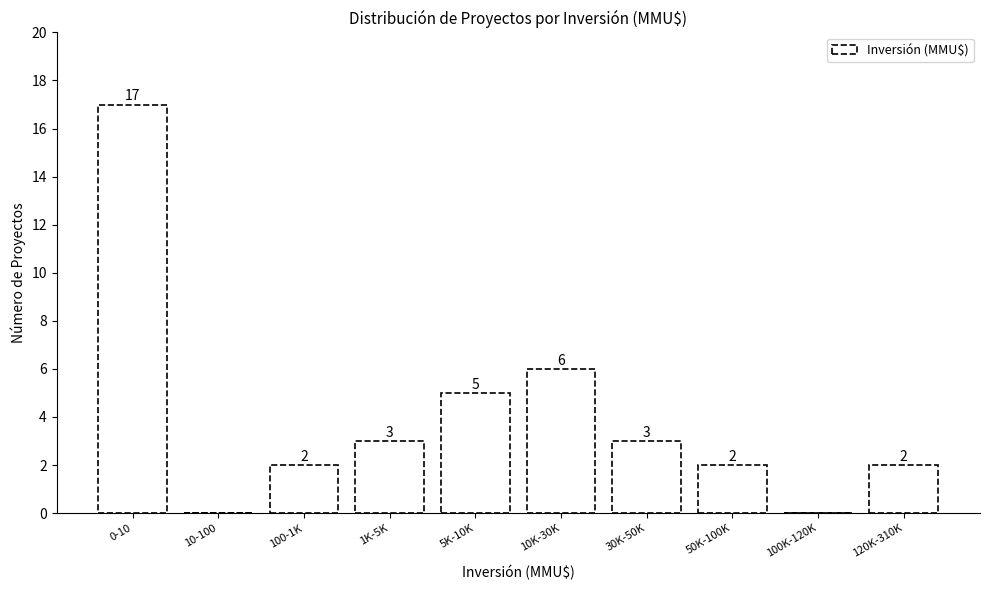

Reading left to right, transcribe all the data shown in this chart.

0-10=17	10-100=0	100-1K=2	1K-5K=3	5K-10K=5	10K-30K=6	30K-50K=3	50K-100K=2	100K-120K=0	120K-310K=2